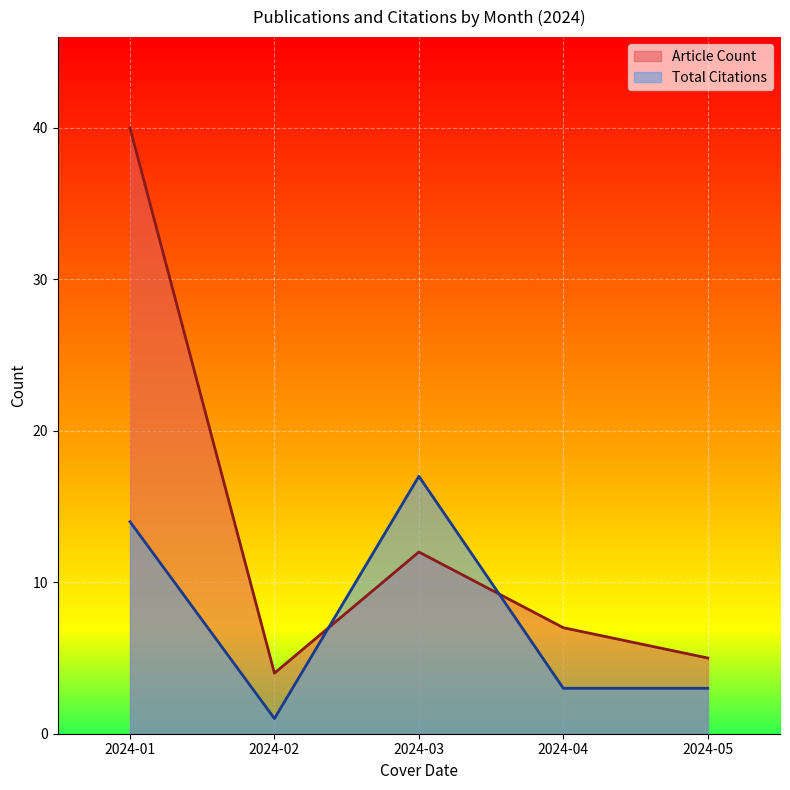

Reading left to right, extract all data points from this chart.

Article Count: 2024-01=40	2024-02=4	2024-03=12	2024-04=7	2024-05=5
Total Citations: 2024-01=14	2024-02=1	2024-03=17	2024-04=3	2024-05=3